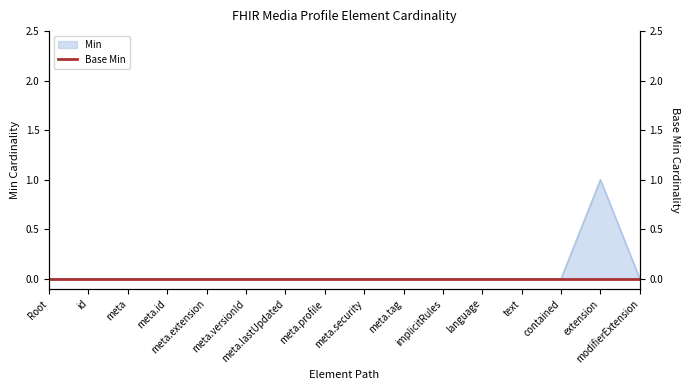

Count the values in the range 0 to 1.

16